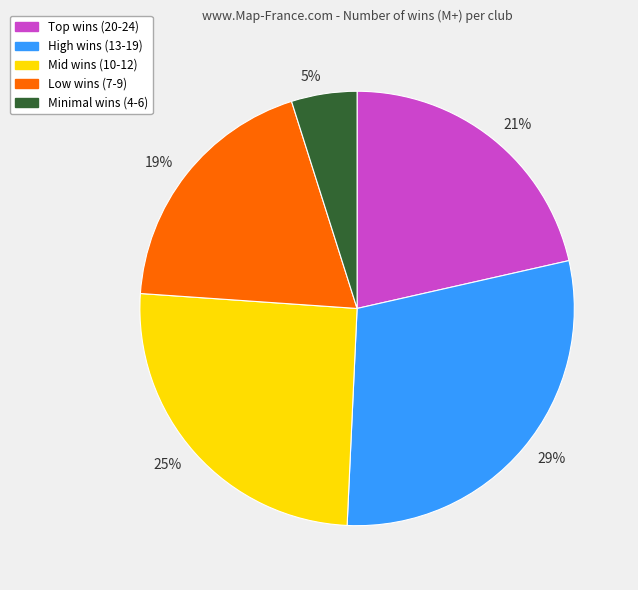

Is it true that 21% is 21% of the pie?

True